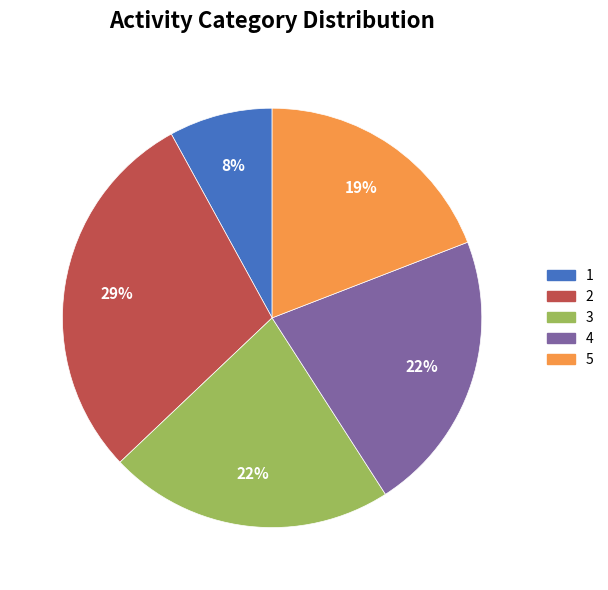

True or false: 5 accounts for 8% of the total.

False